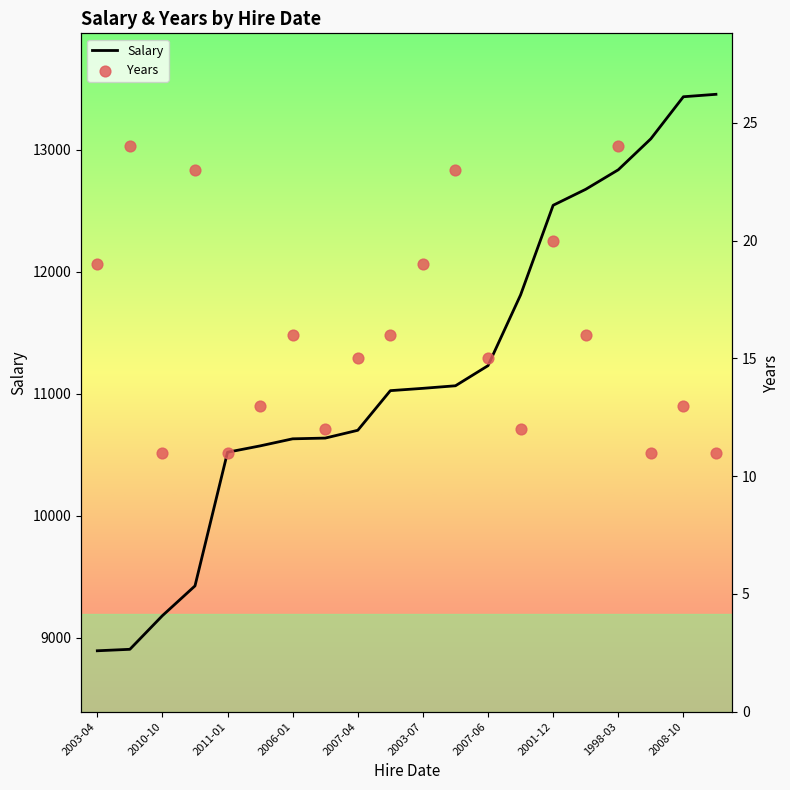

At how many categories does at least one series exceed 1949?

20